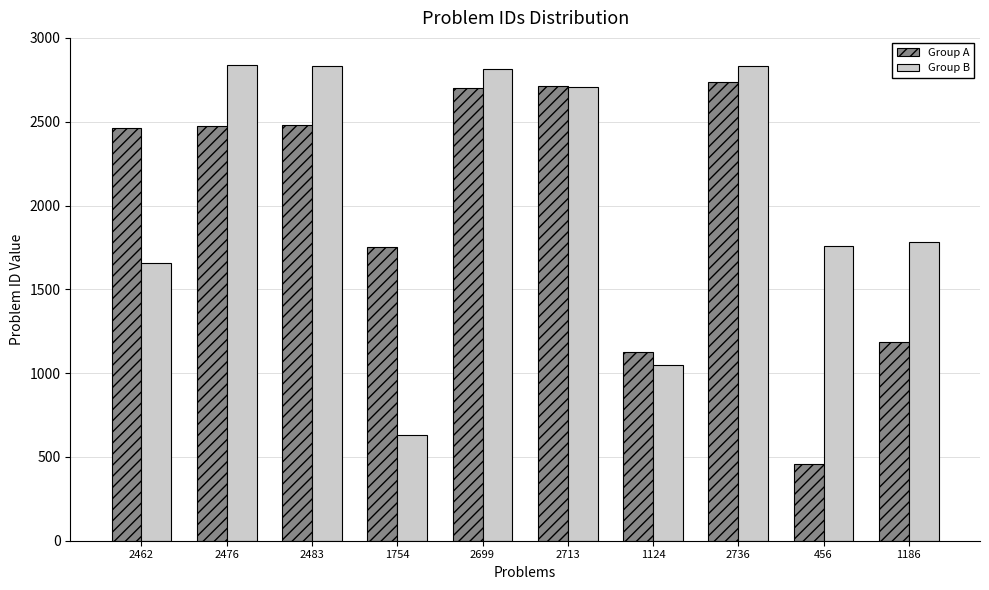

What is the difference between the second highest and second lowest values in the Group A series?

1589